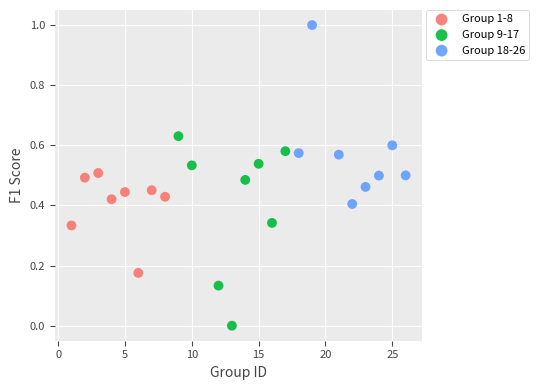

Which series contains the lowest Y value?

Group 9-17